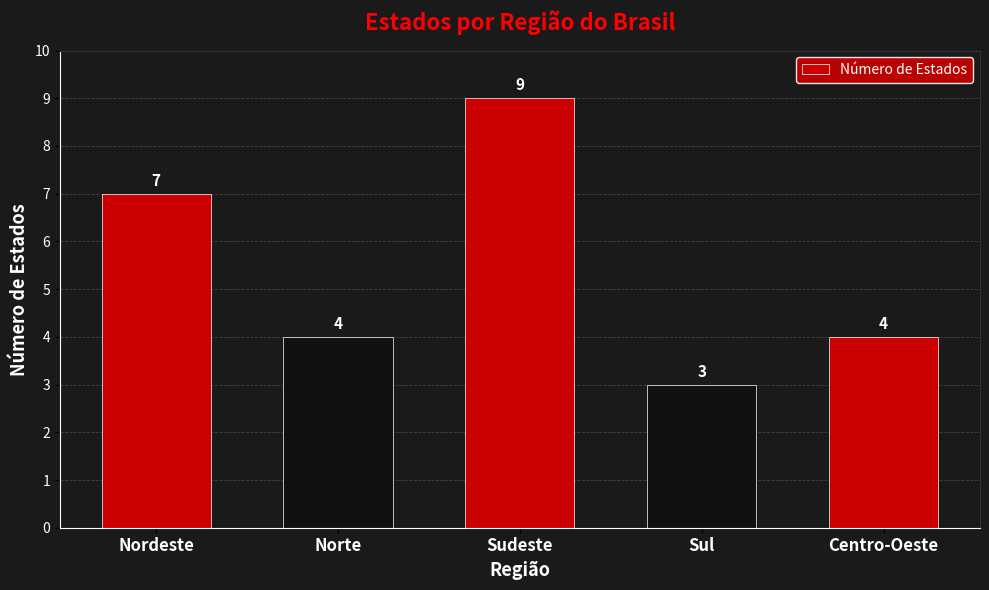

What is the sum of the values at Nordeste and Centro-Oeste?

11